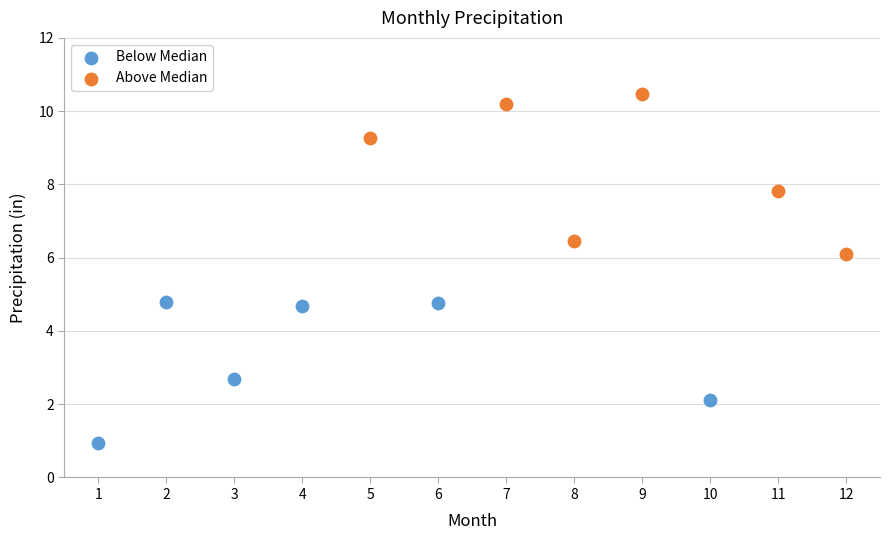

Which series reaches the minimum Y coordinate?

Below Median